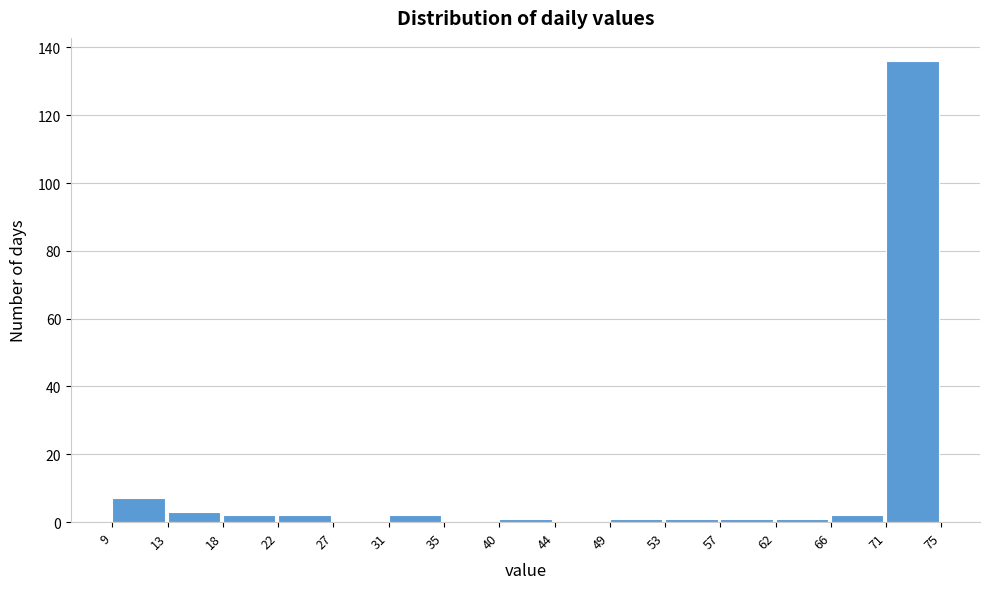

Reading left to right, list every bar in this chart as the range it spans on the x-axis followed by its height. The values are not printed on the chart, so give them approximately, as read against the axis.

9 to 13: 8
13 to 18: 4
18 to 22: 2
22 to 27: 2
27 to 31: 0
31 to 35: 2
35 to 40: 0
40 to 44: under 2
44 to 49: 0
49 to 53: under 2
53 to 57: under 2
57 to 62: under 2
62 to 66: under 2
66 to 71: 2
71 to 75: 136